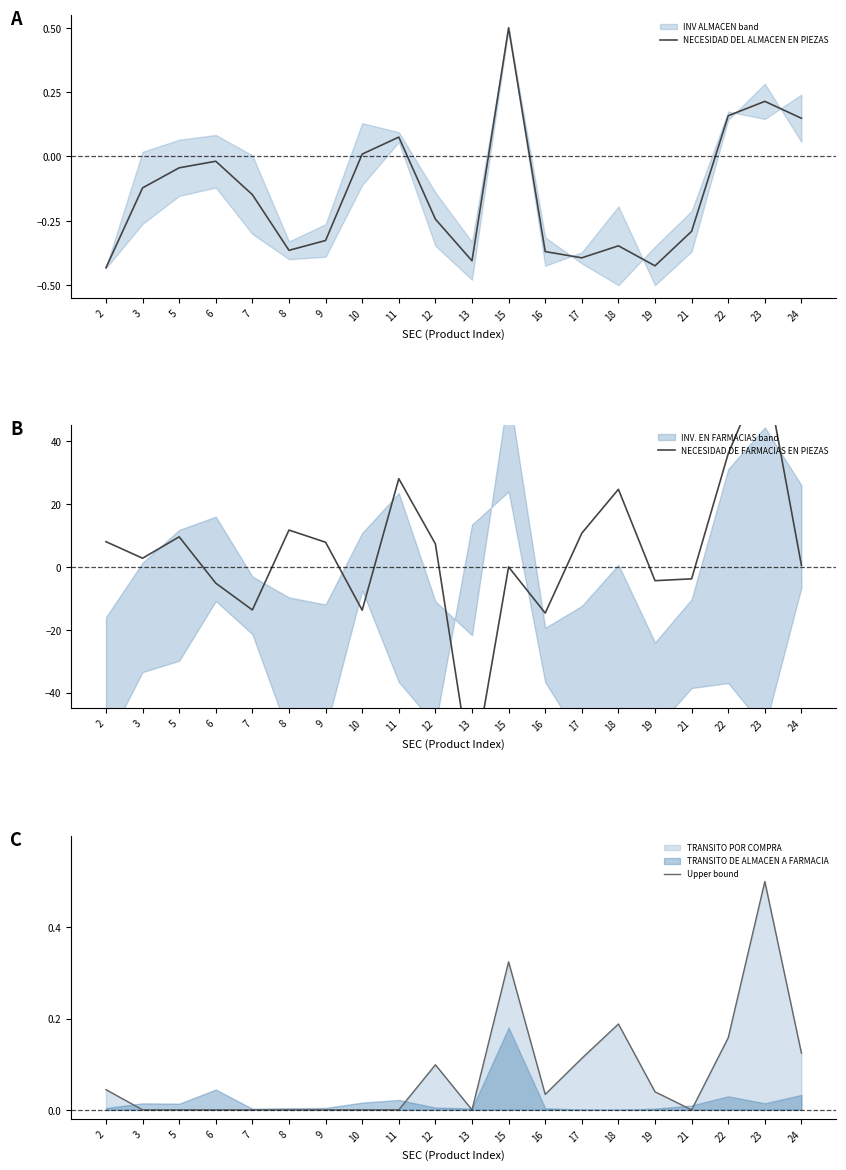

At which category does NECESIDAD DE FARMACIAS EN PIEZAS reach its first local valley?

3